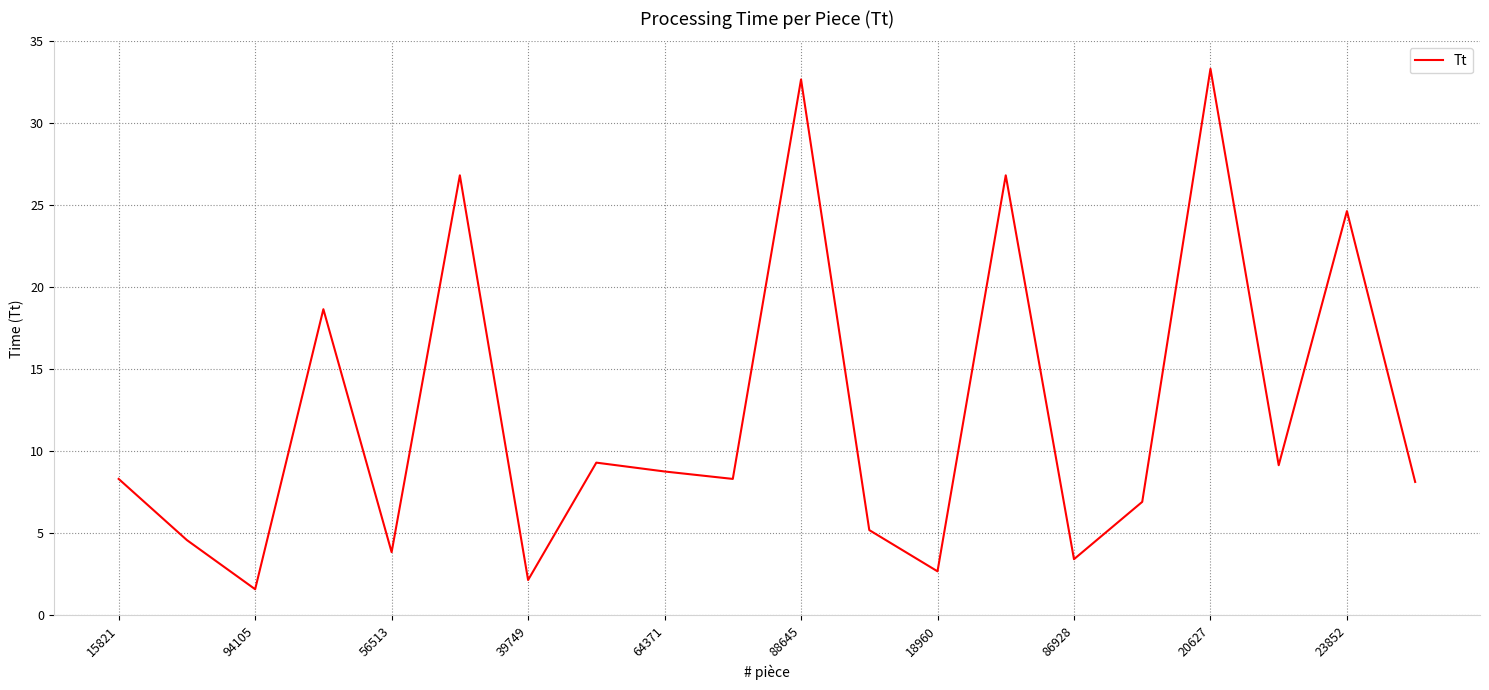

How many interior local valleys (lower than both neighbors) does the data have?

7